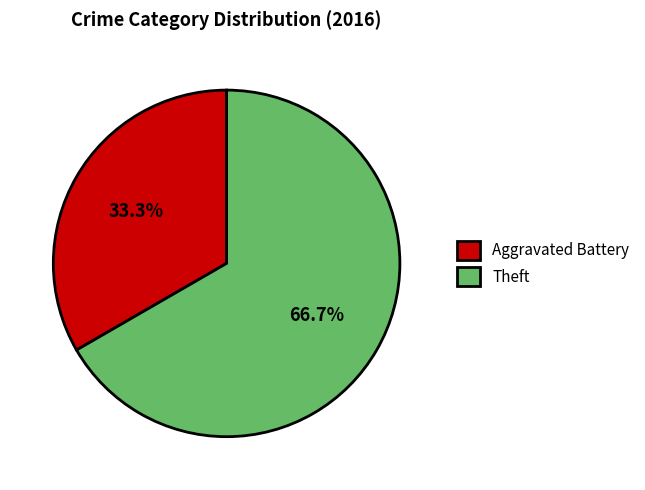

Which slice is the largest?

Theft